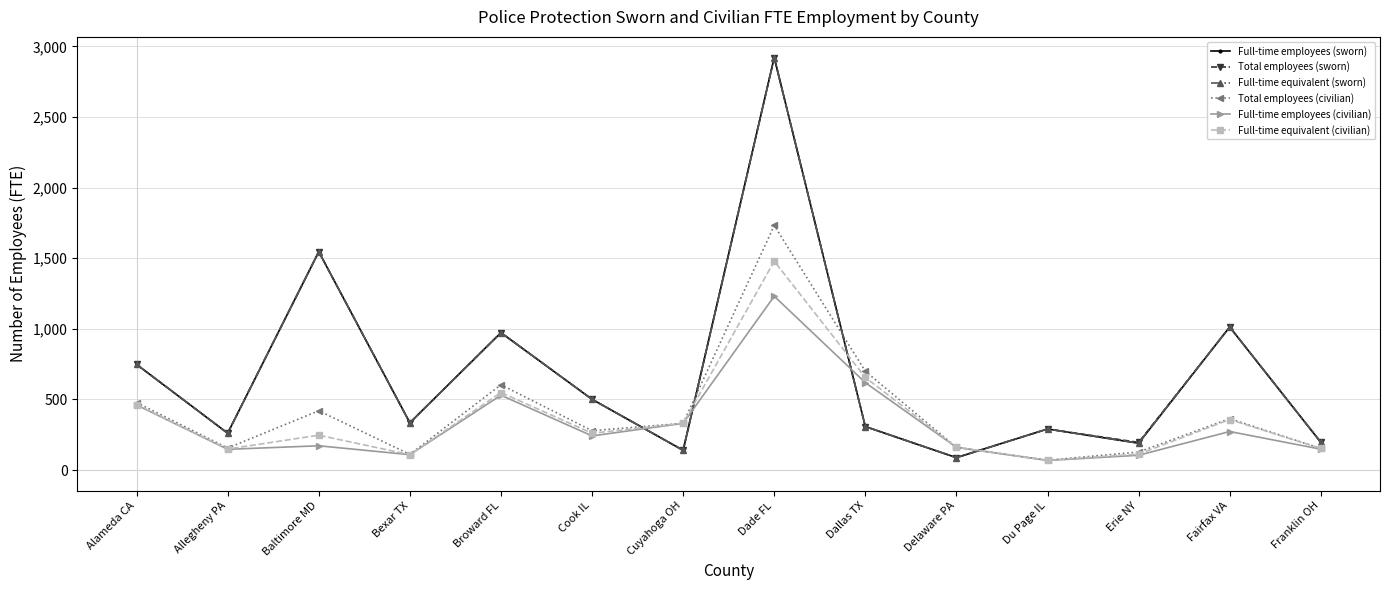

What is the smallest value displayed?

68